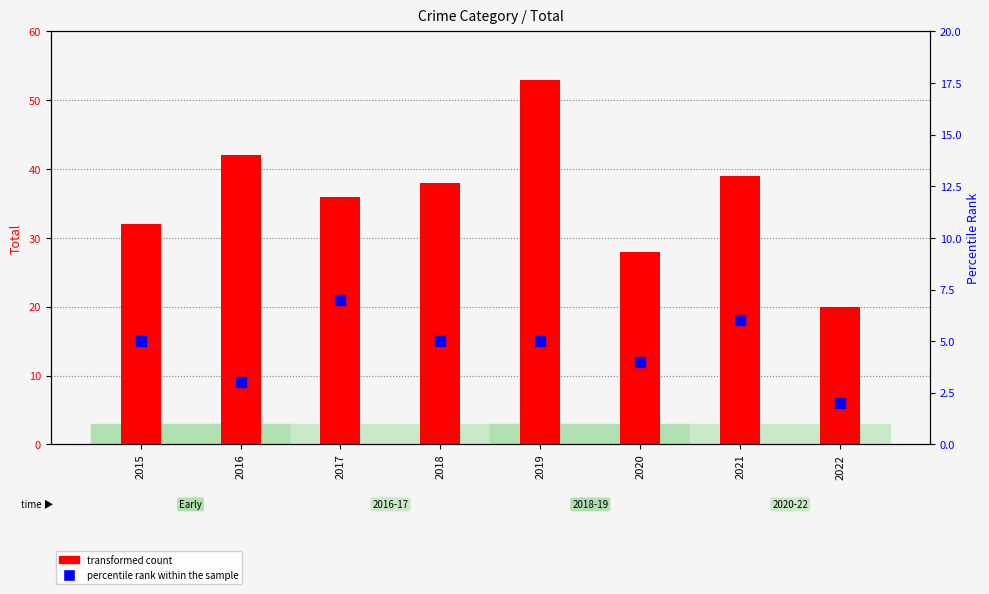

At how many categories does at least one series exceed 16?

8